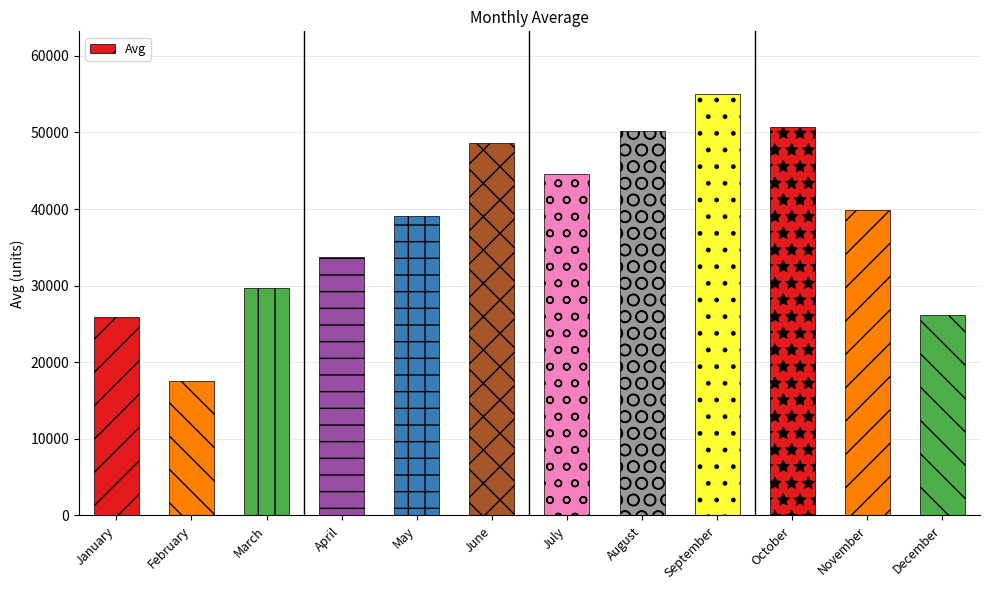

The value at August is 50239. True or false?

True